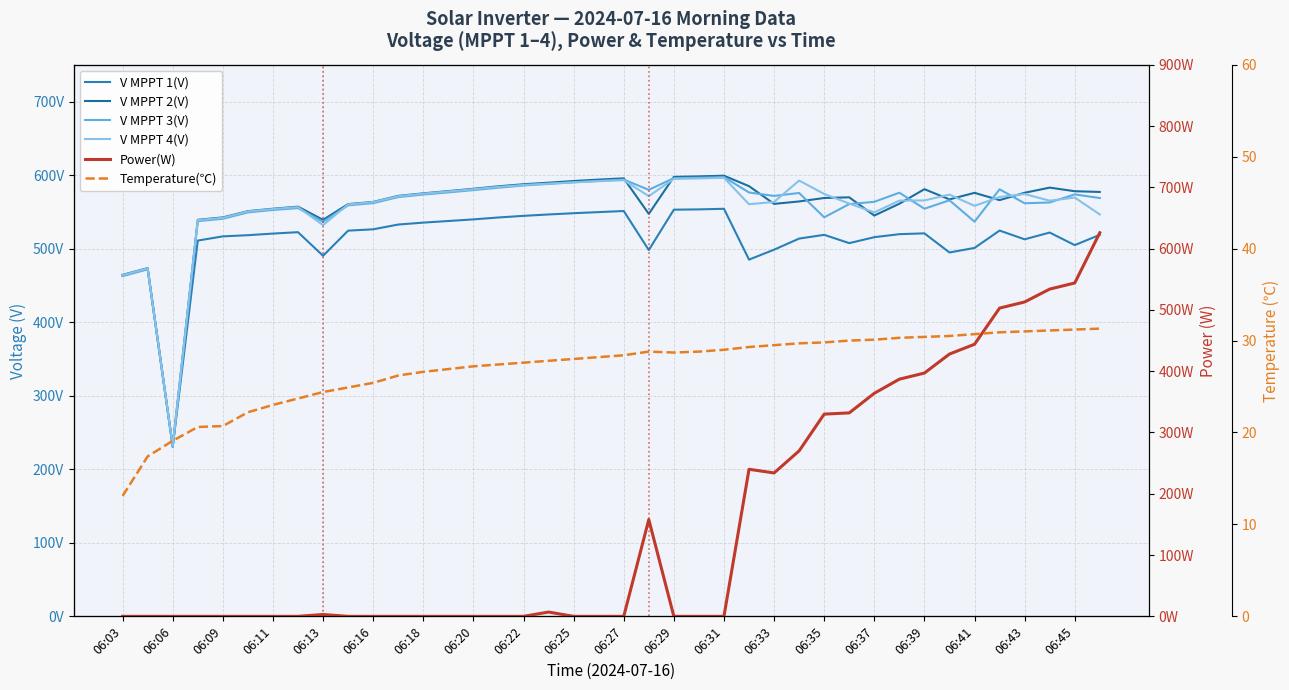

At 06:13, list the series in order from largest to smallest.

V MPPT 2(V), V MPPT 3(V), V MPPT 4(V), V MPPT 1(V), Temperature(℃), Power(W)